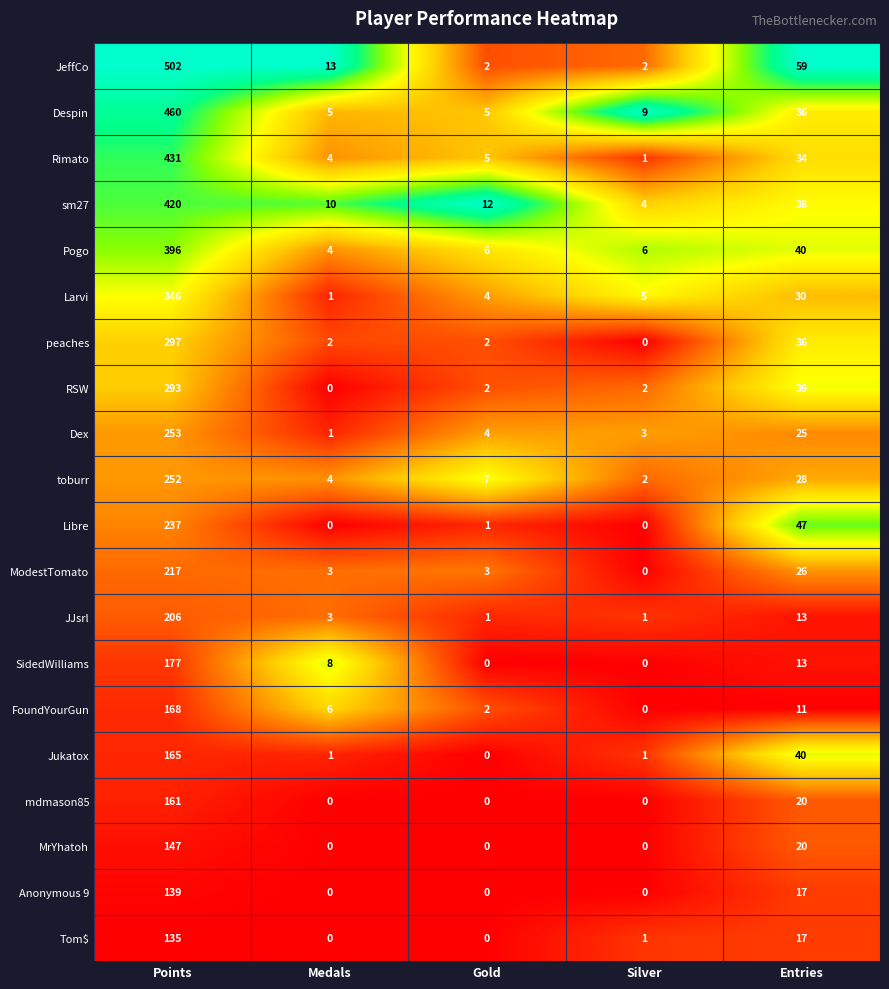

The value of ModestTomato at Points is 381. True or false?

False